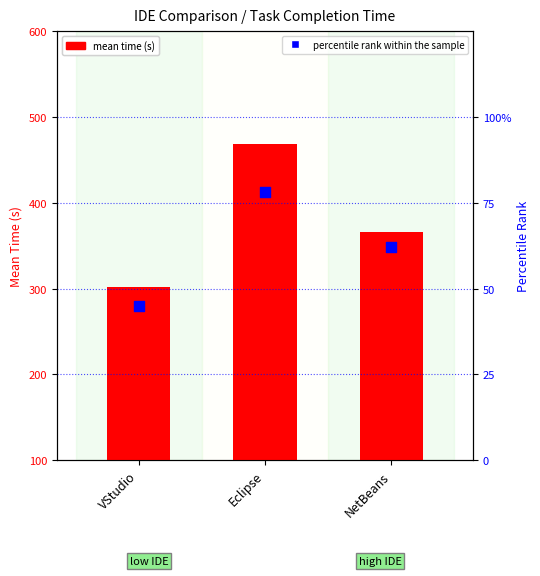

Which series contains the highest Y value?

mean time (s)